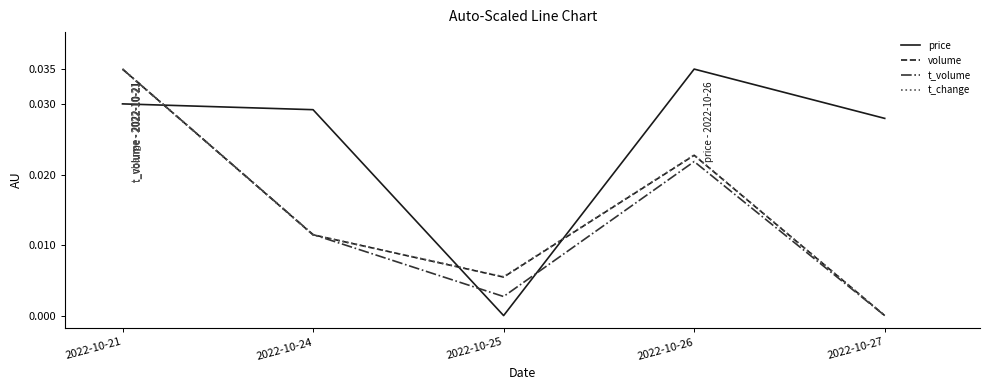

Which series has the largest range (max minus min)?

price